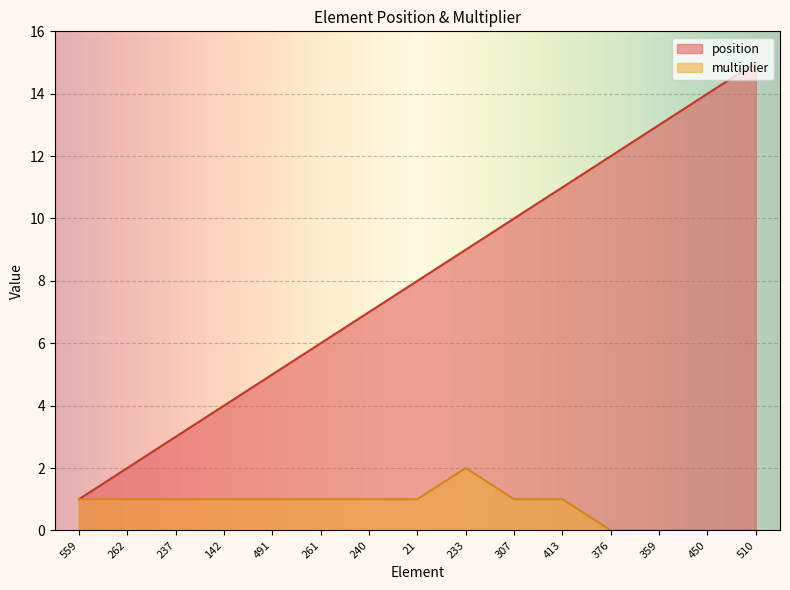

Count the number of categories in the chart.

15